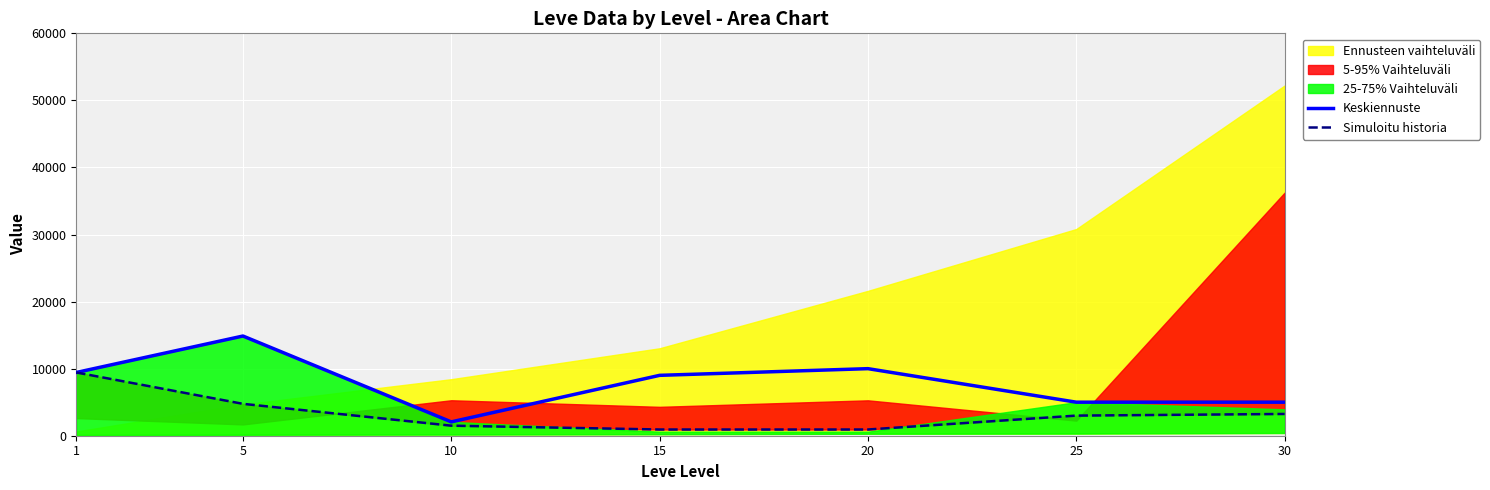

The value of Keskiennuste at 10 is 2064. True or false?

True